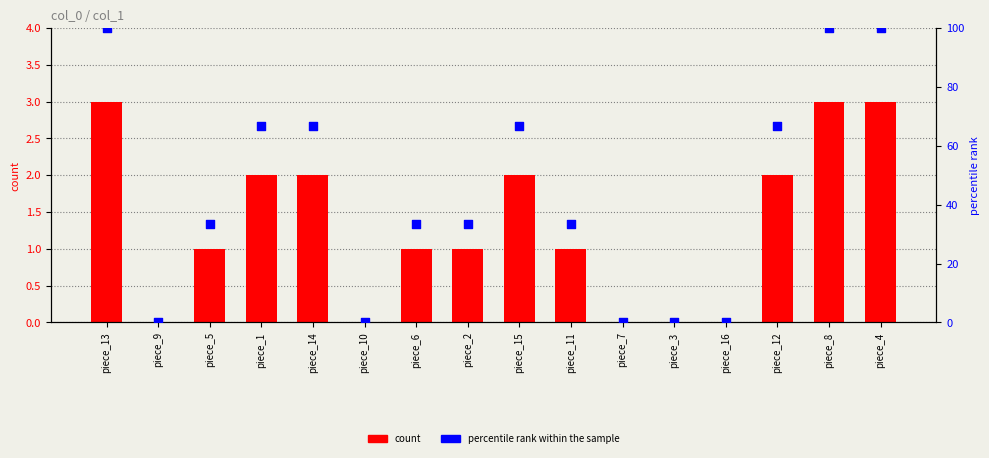

At how many categories does at least one series exceed 29?

11